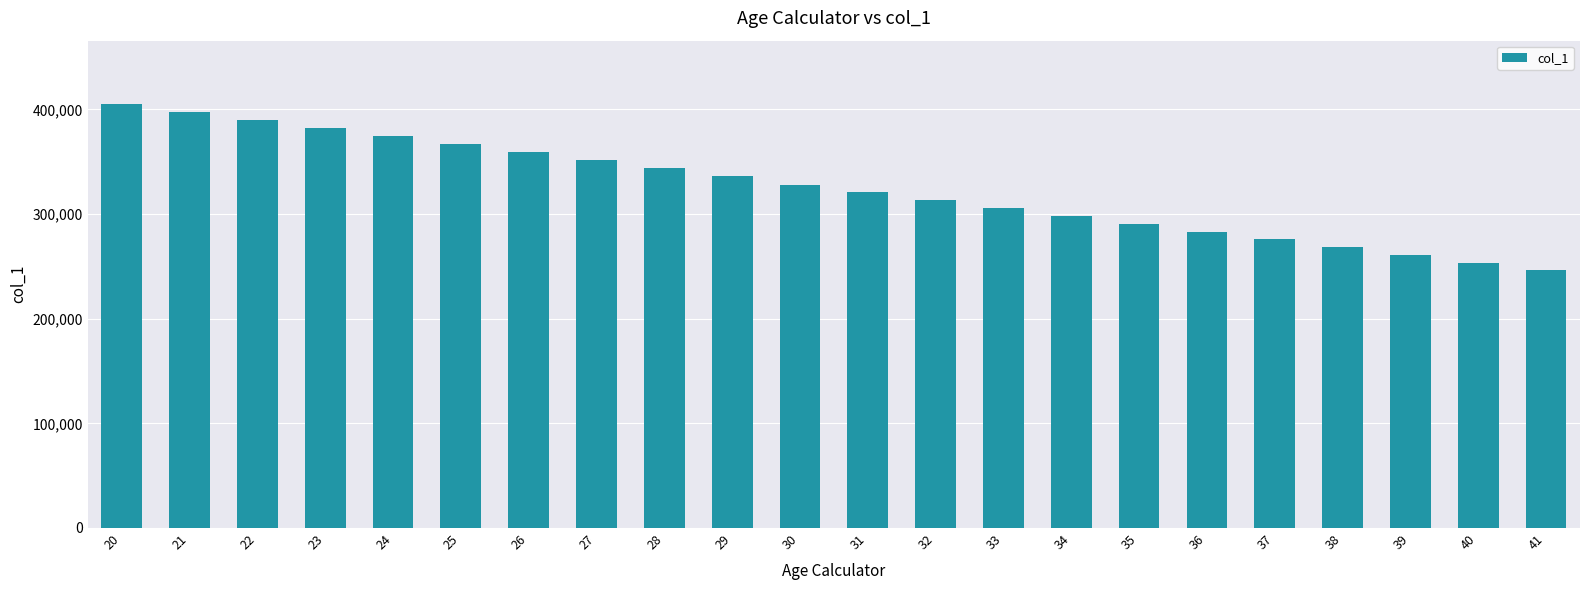

Is it true that the value at 39 is 462141?

False